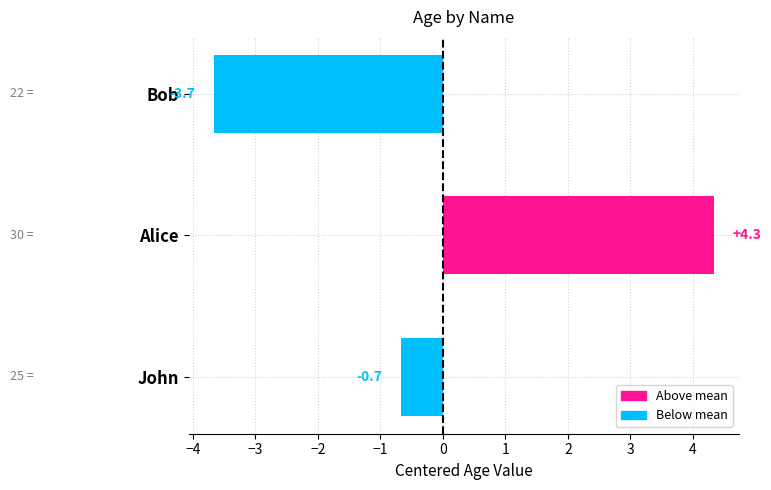

The value at John is -1.1. True or false?

False